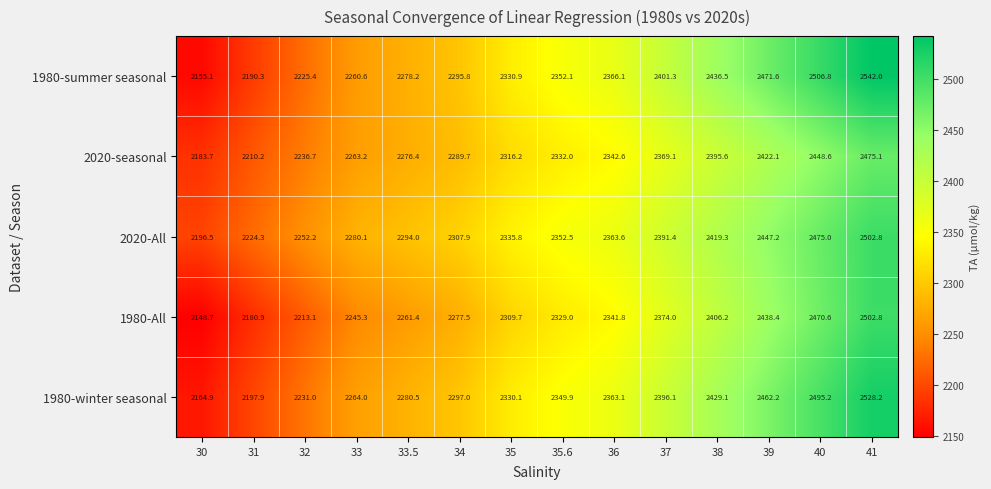

At which category is the sum across all series the highest?

41